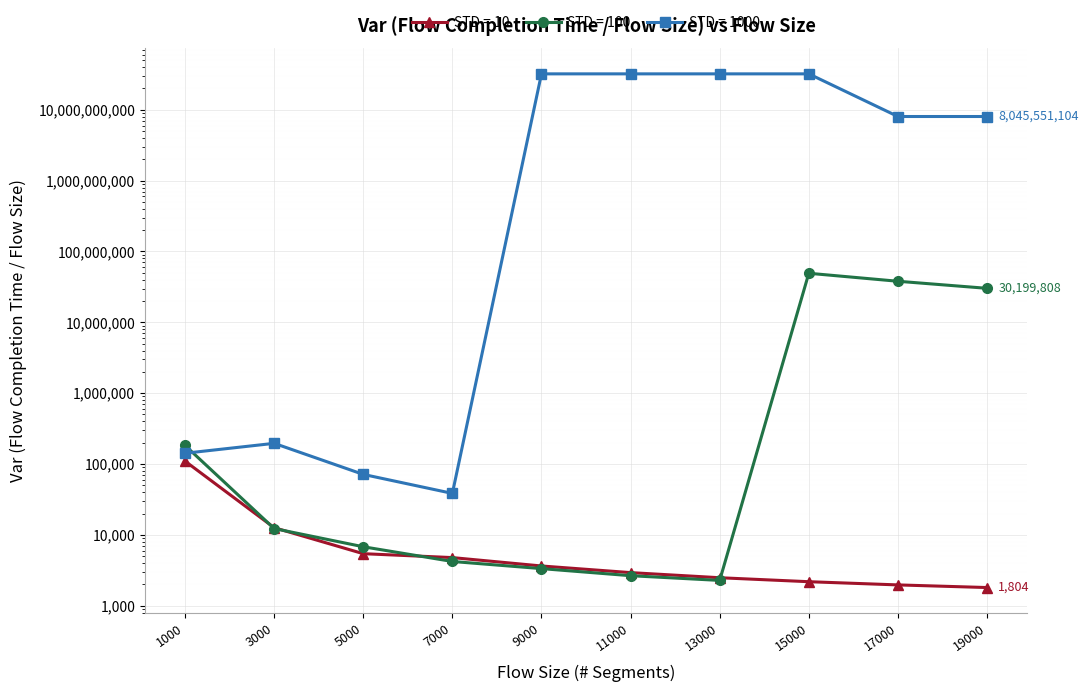

At how many categories does at least one series exceed 17525689612?

4